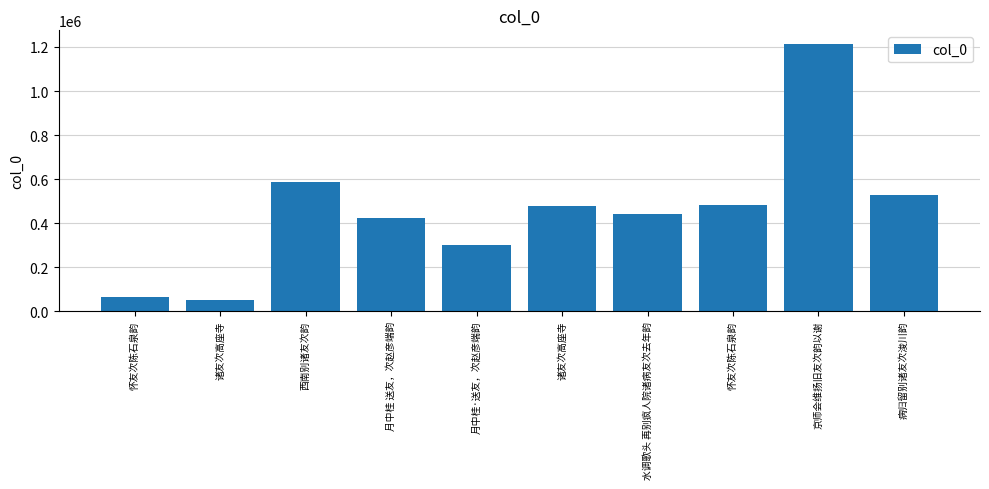

How many distinct data groups are displayed?

1